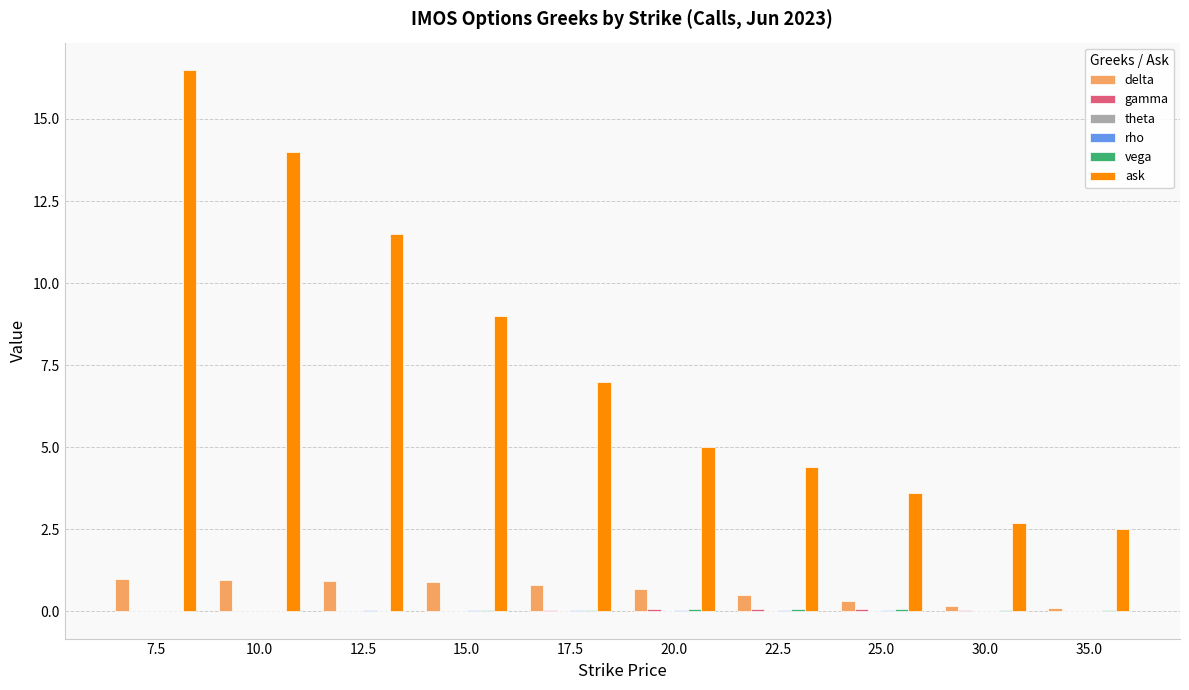

At which category is the sum across all series the highest?

7.5